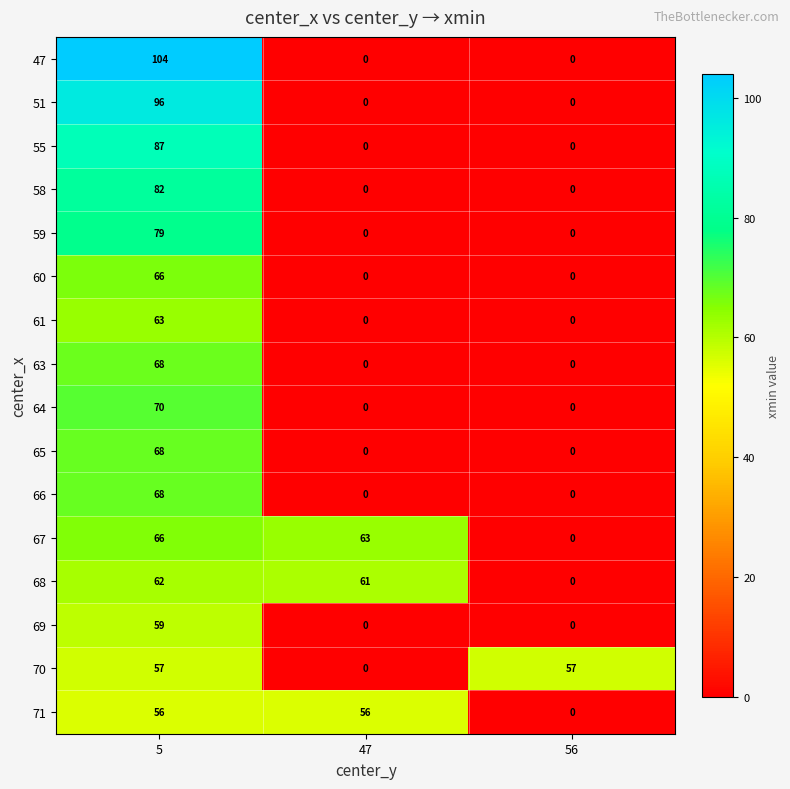

Is it true that 63 equals 68 at 5?

True